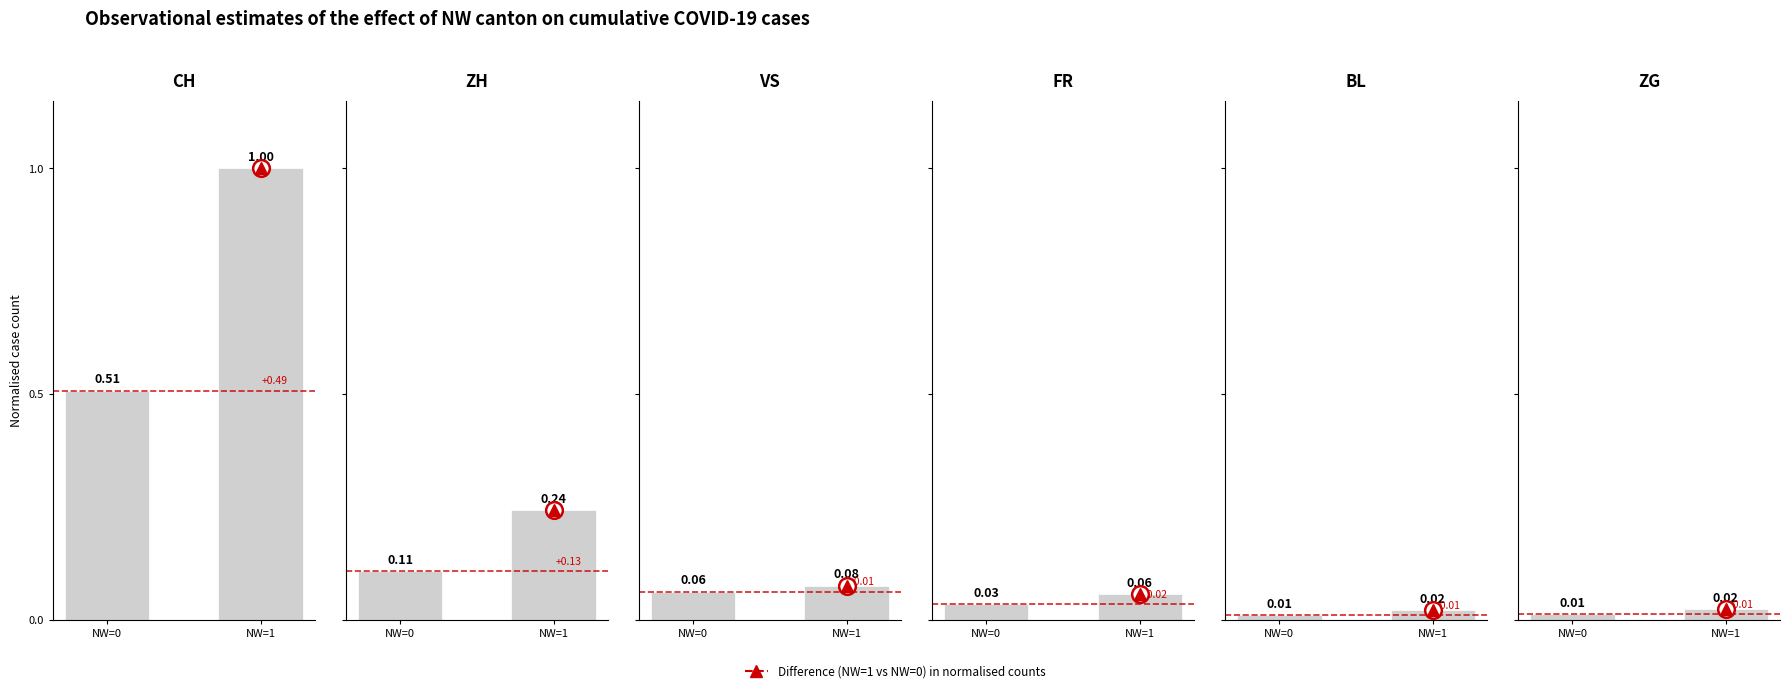

Is the value of ZH at NW=1 greater than the value of FR at NW=0?

Yes